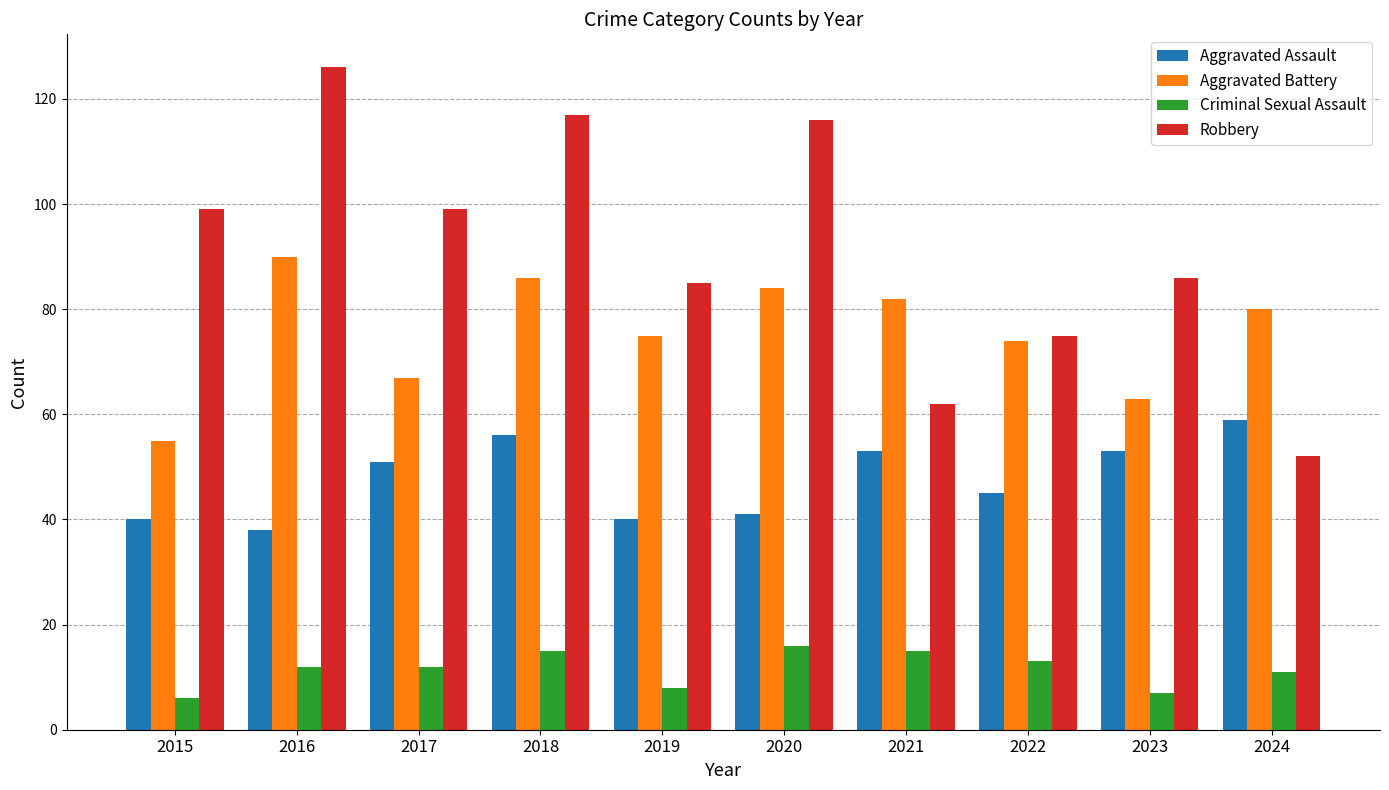

At 2016, list the series in order from largest to smallest.

Robbery, Aggravated Battery, Aggravated Assault, Criminal Sexual Assault